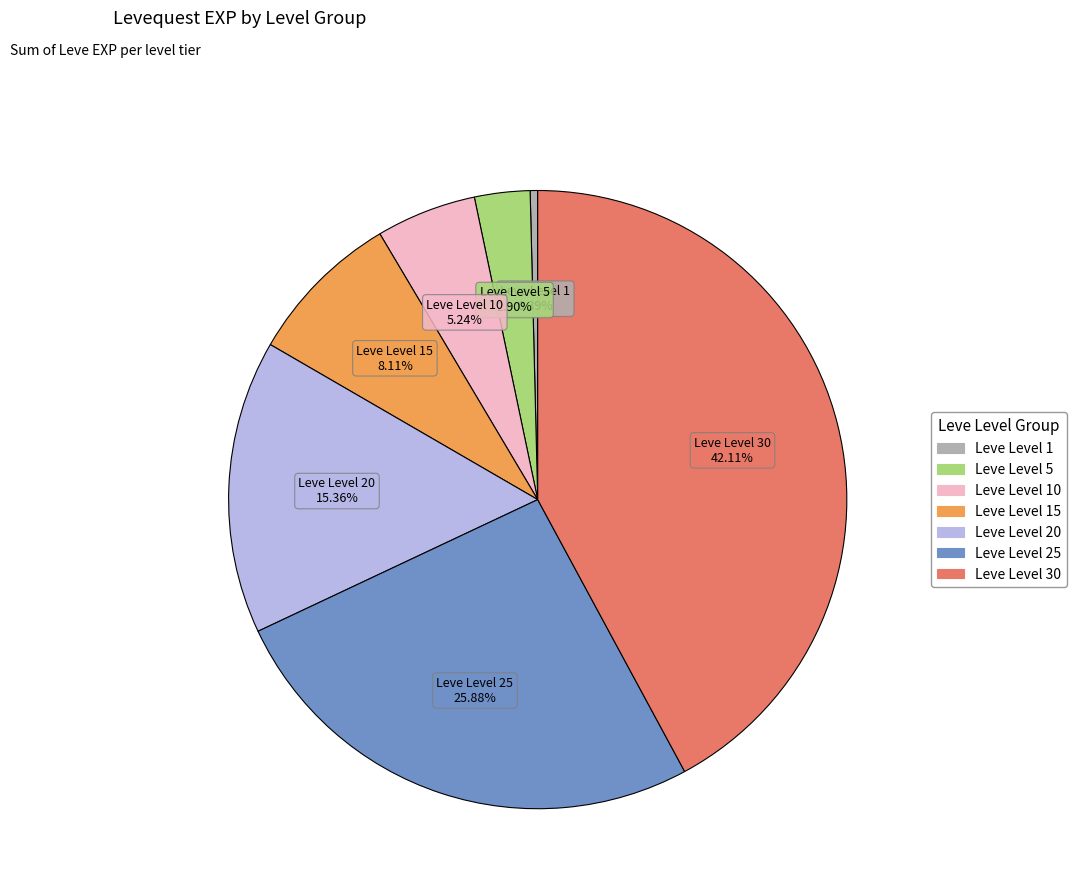

Does any single category account for the majority?

No